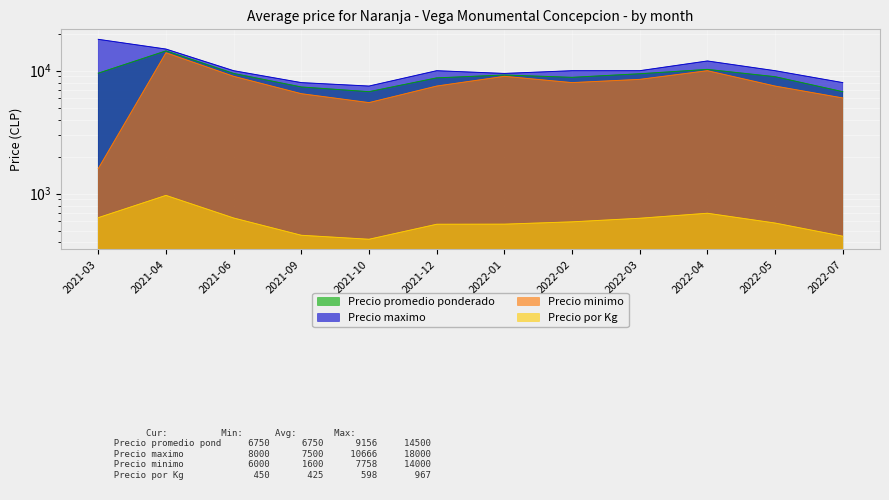

At which category does the chart reach its peak across all series?

2021-03